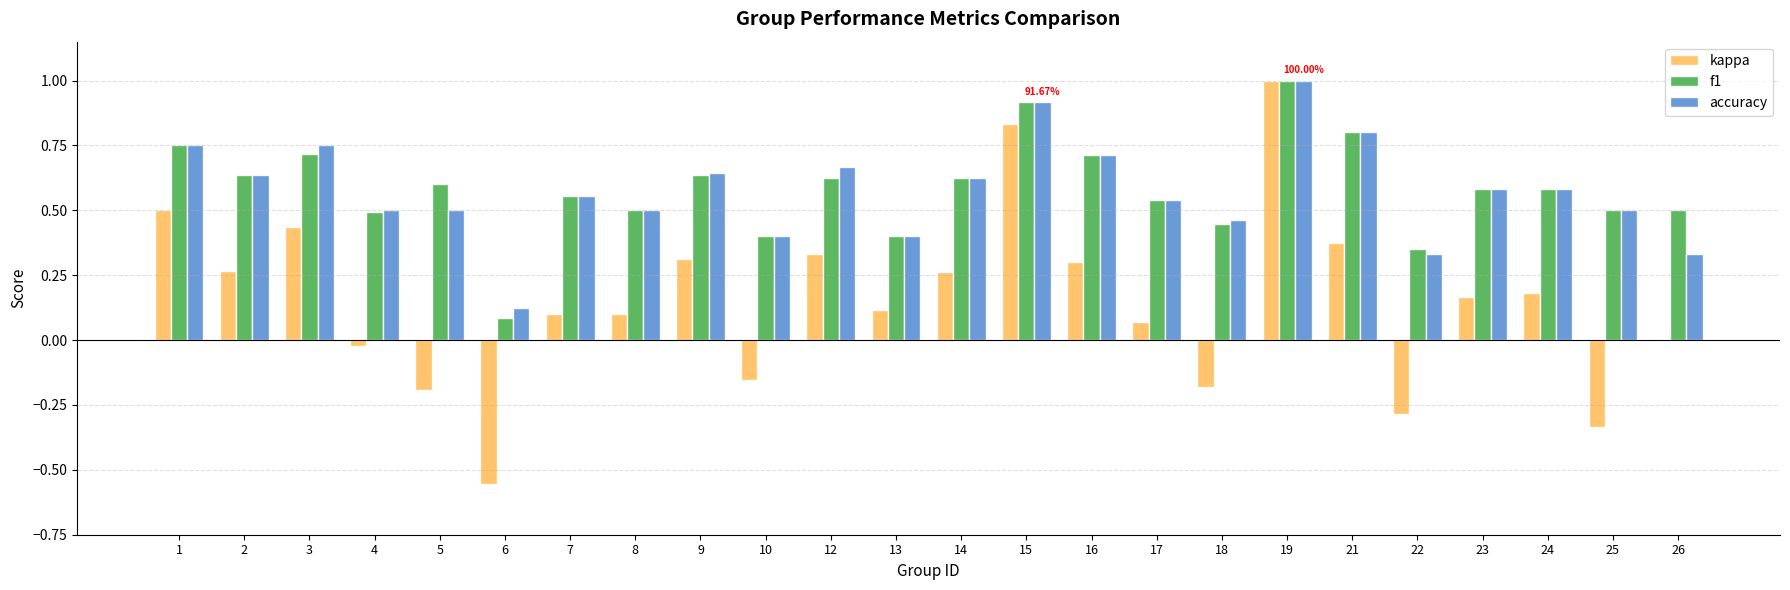

What is the sum of all kappa values?

3.6